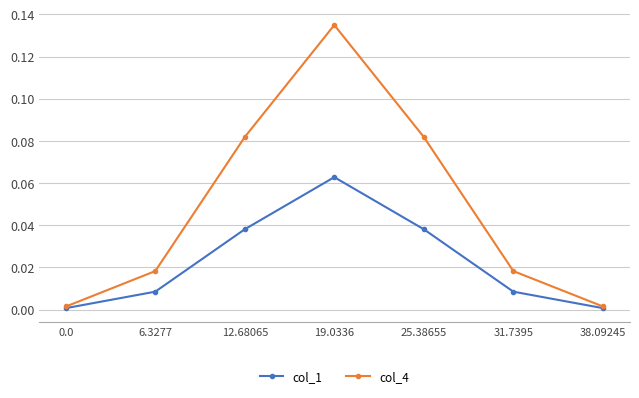

Does the chart have visible grid lines?

Yes